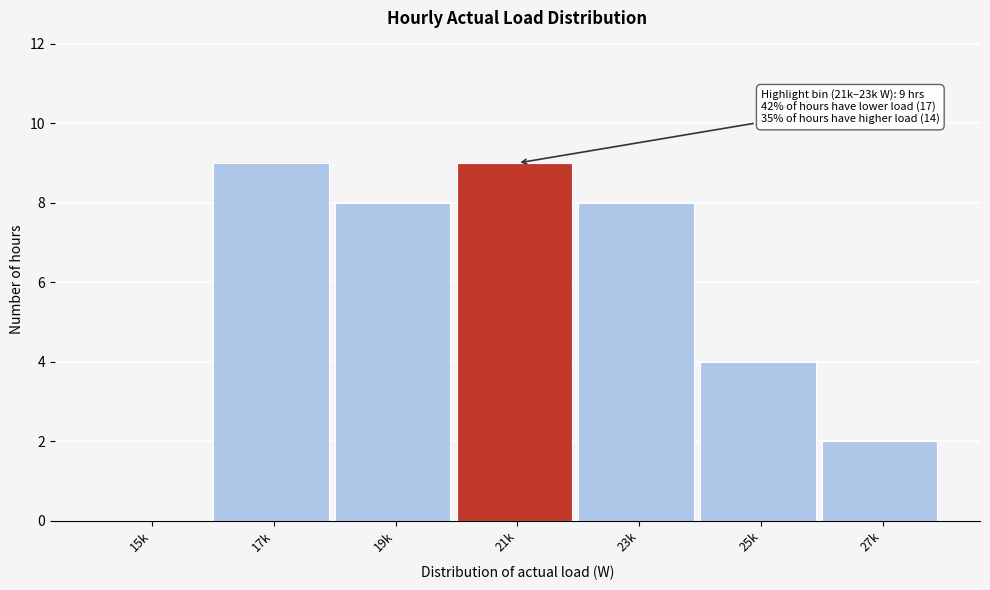

Reading left to right, list all the values displayed in this chart.

15k=0	17k=9	19k=8	21k=9	23k=8	25k=4	27k=2